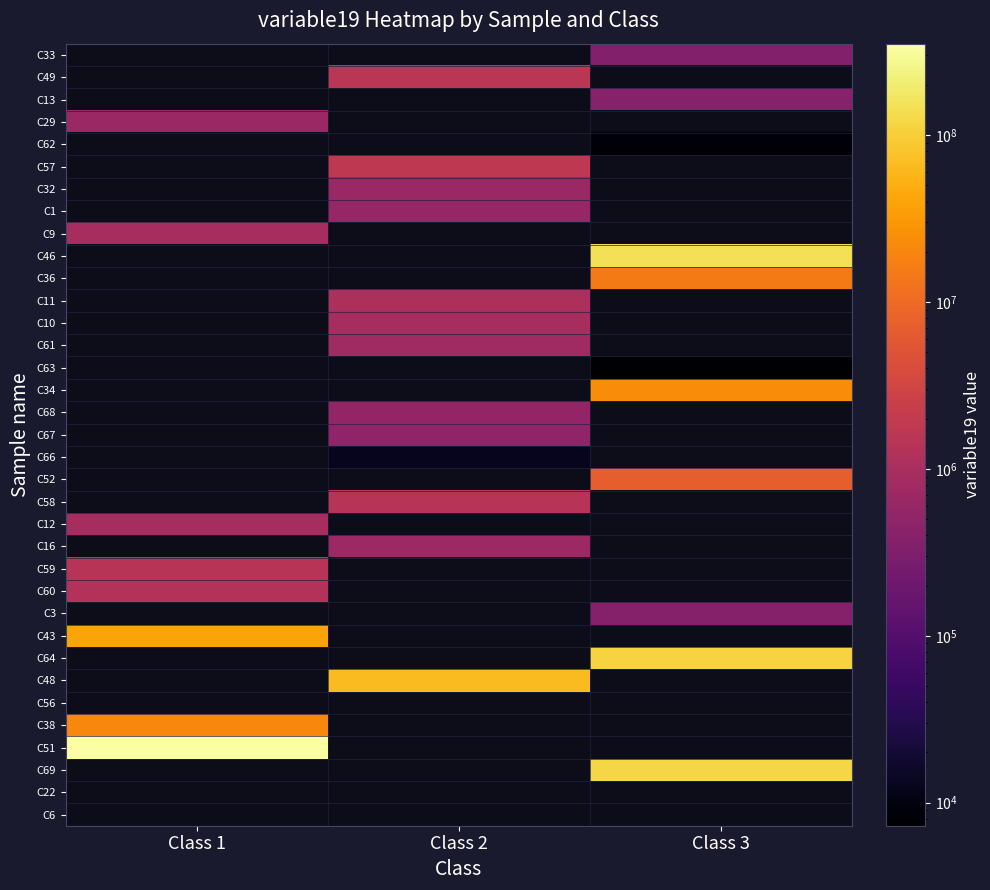

Where is C56 nearest to the value 0?

Class 1